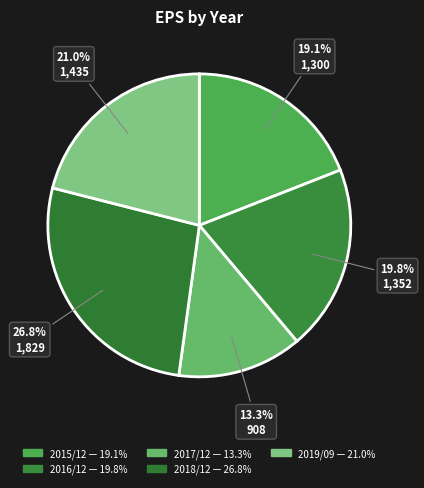

Is the sum of 2015/12 and 2019/09 greater than half?

No